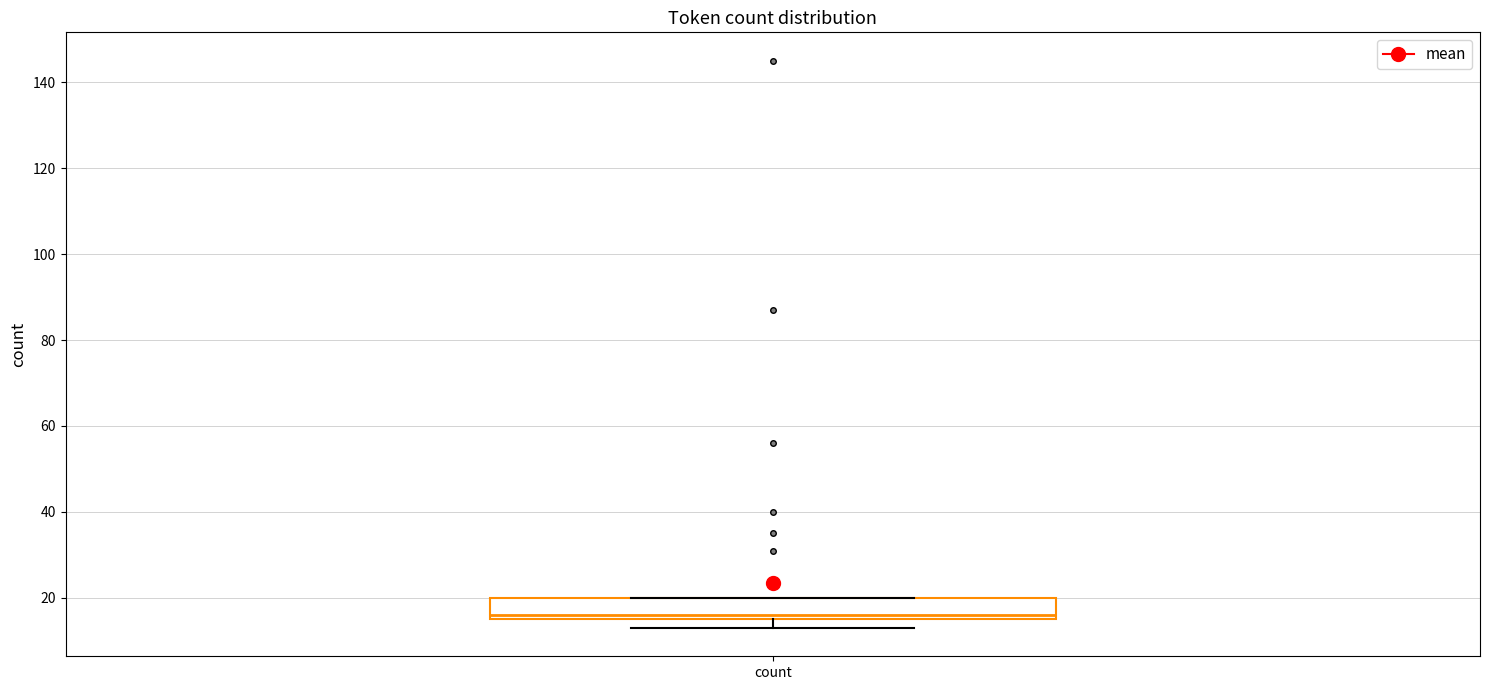

Where is the upper edge of the box for count on the y-axis? The values are not printed on the chart, so give them approximately, as read against the axis.

20